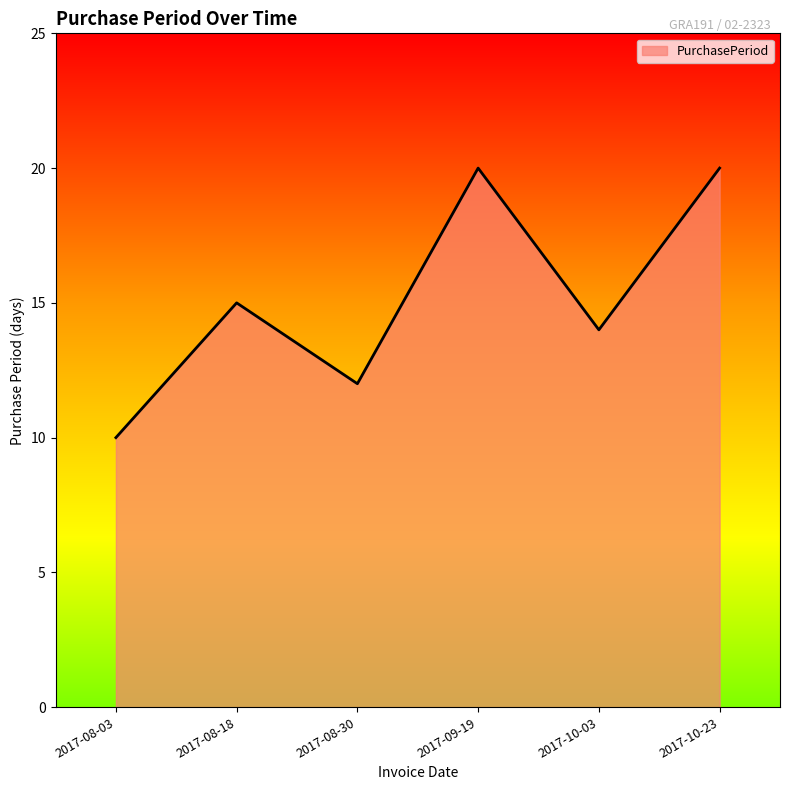

What position from the right is 2017-08-30?

4